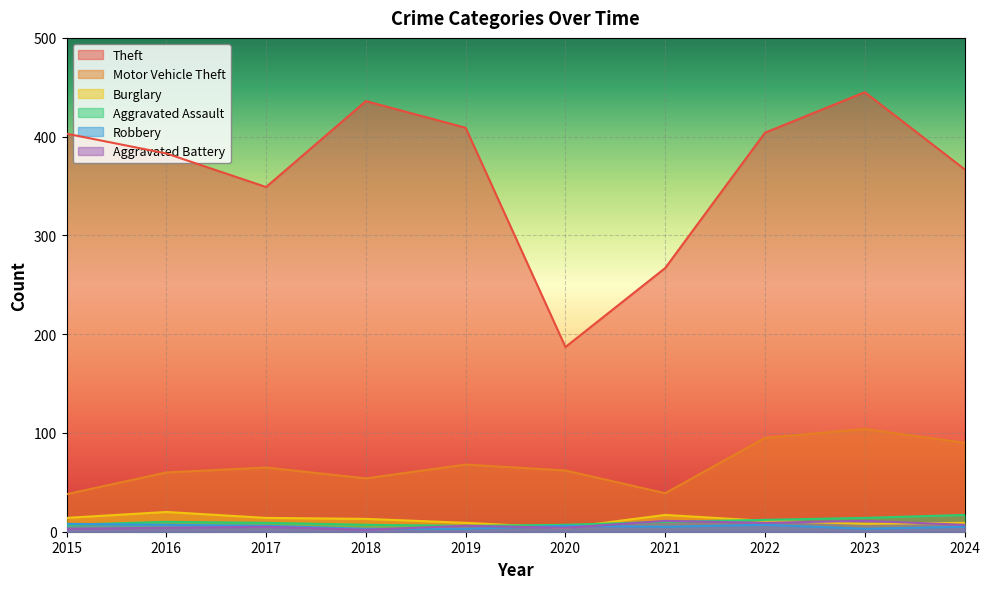

Reading right to left, transcribe all the data shown in this chart.

Theft: 367	445	404	267	187	409	436	349	383	403
Motor Vehicle Theft: 90	104	95	39	62	68	54	65	60	38
Burglary: 9	8	11	17	4	9	13	14	20	14
Aggravated Assault: 17	14	12	10	7	6	7	9	10	7
Robbery: 5	3	7	5	6	3	3	6	7	8
Aggravated Battery: 7	11	9	11	4	6	2	5	4	3